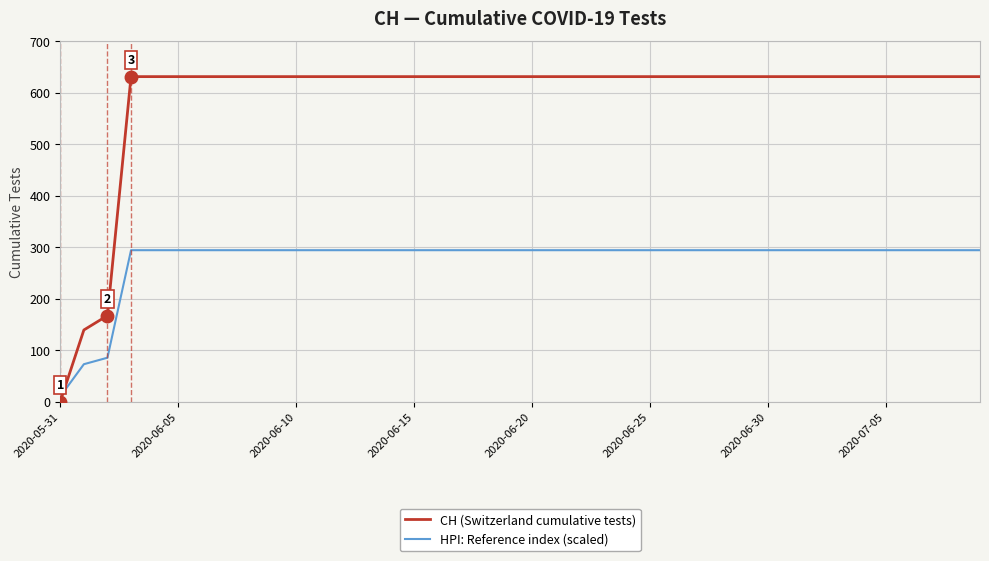

At how many categories does at least one series exceed 173?

37